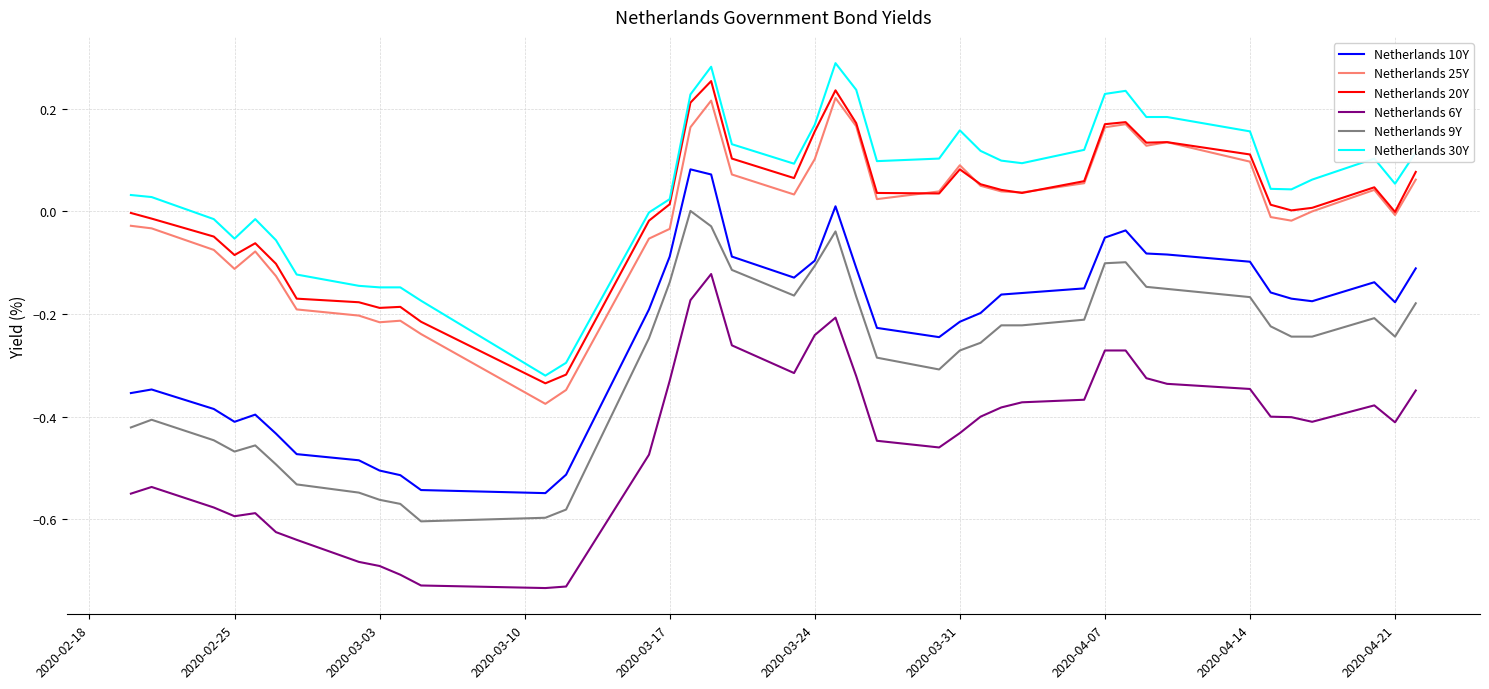

What are all the series names shown in the legend?

Netherlands 10Y, Netherlands 25Y, Netherlands 20Y, Netherlands 6Y, Netherlands 9Y, Netherlands 30Y